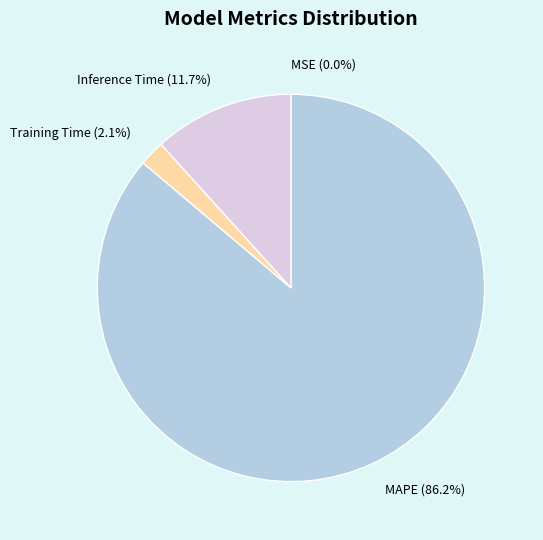

Which category has the biggest portion of the pie?

MAPE